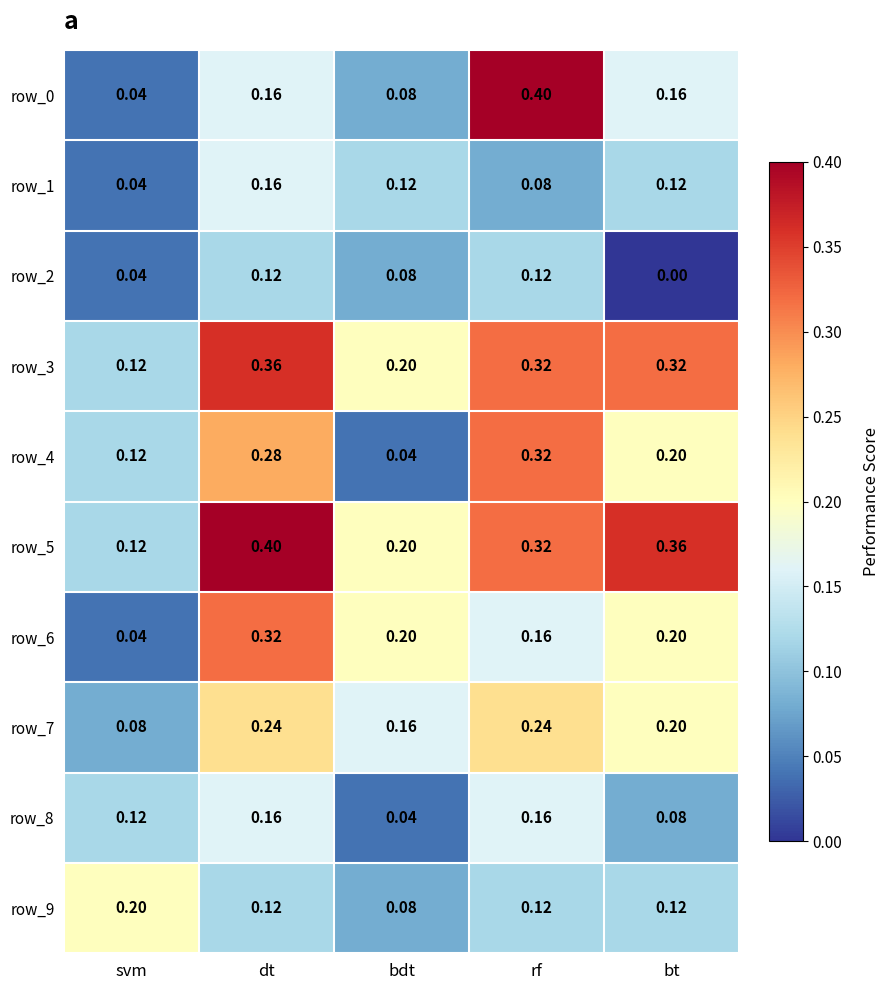

Where is row_0 nearest to the value 0?

svm